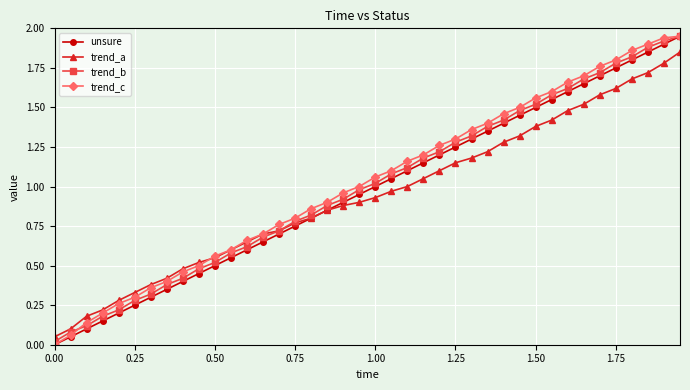

True or false: trend_c and unsure cross at least once.

False